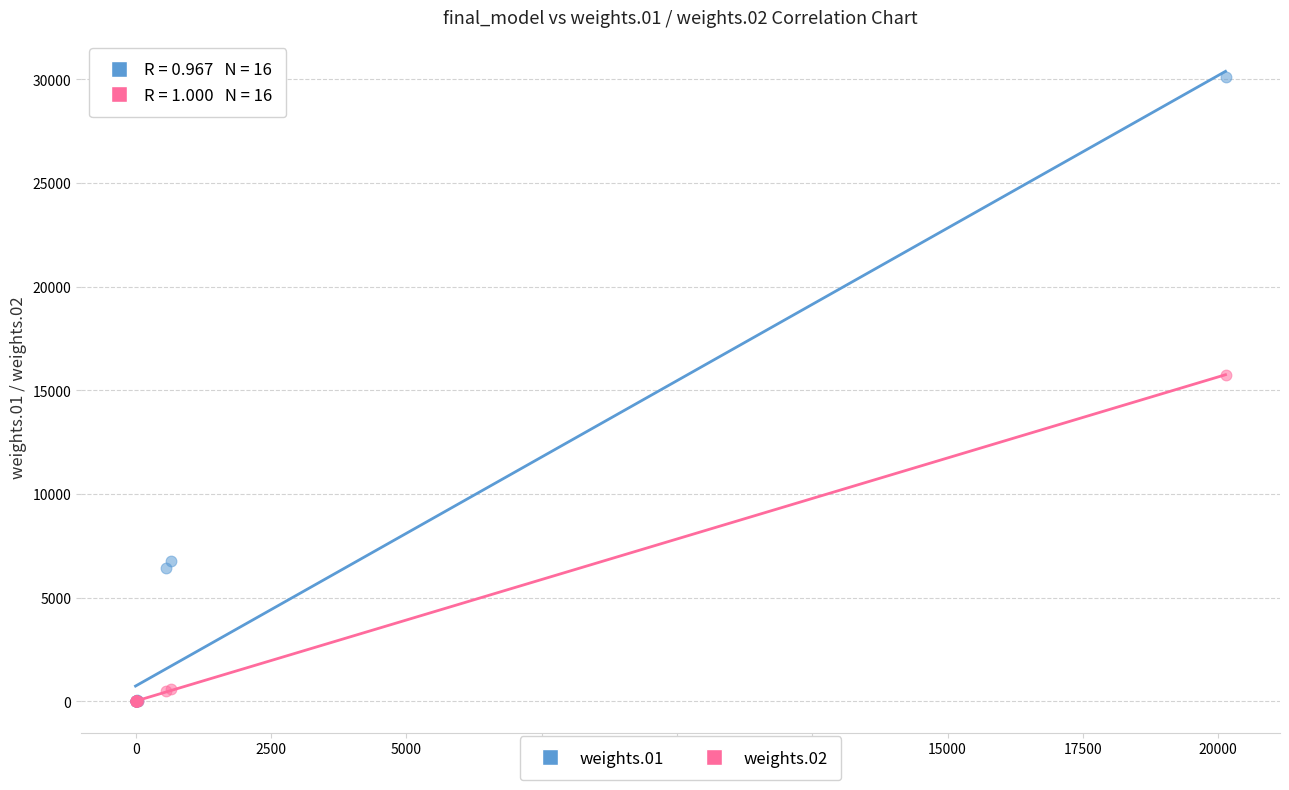

Across all series, what Y value is closest to 15041?

15745.9